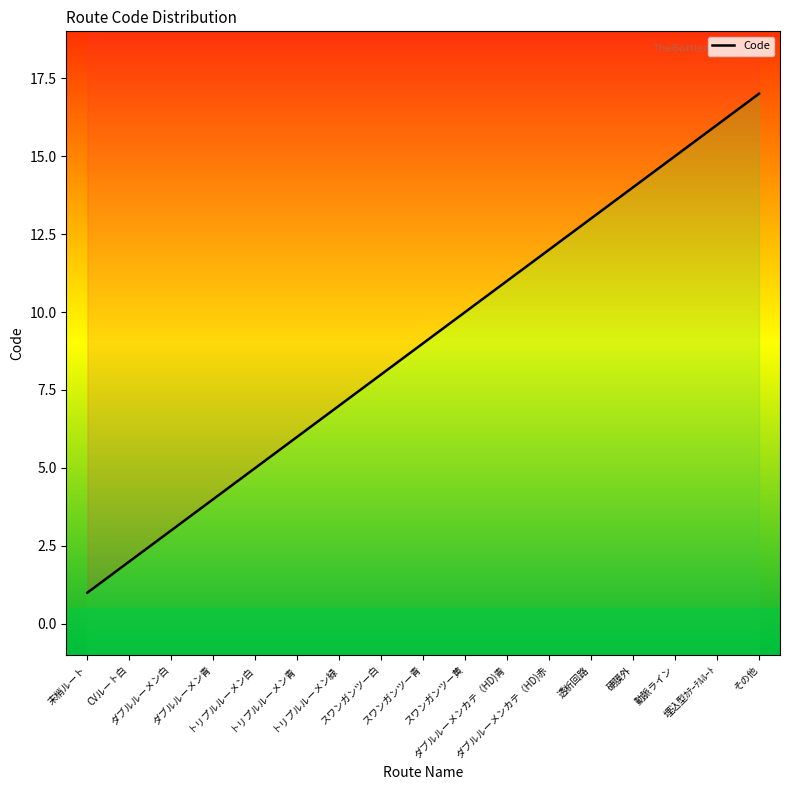

How many lines are shown in the chart?

1